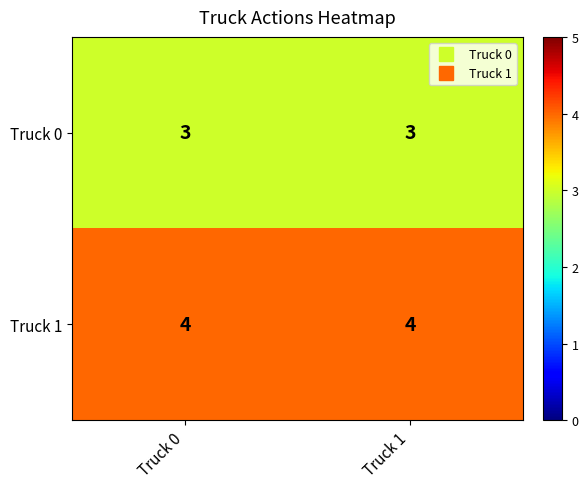

Reading left to right, transcribe all the data shown in this chart.

Truck 0: Truck 0=3	Truck 1=3
Truck 1: Truck 0=4	Truck 1=4